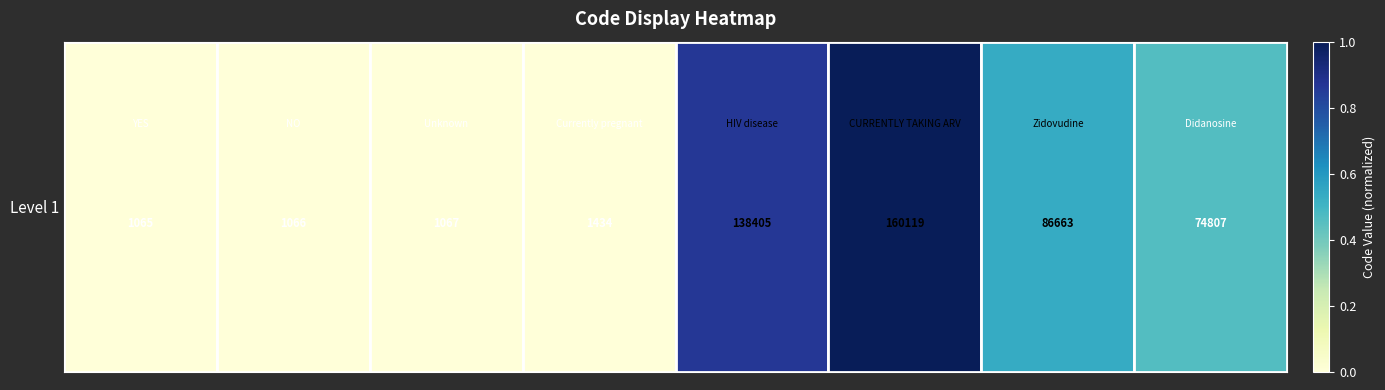

At which category does the chart reach its peak across all series?

5